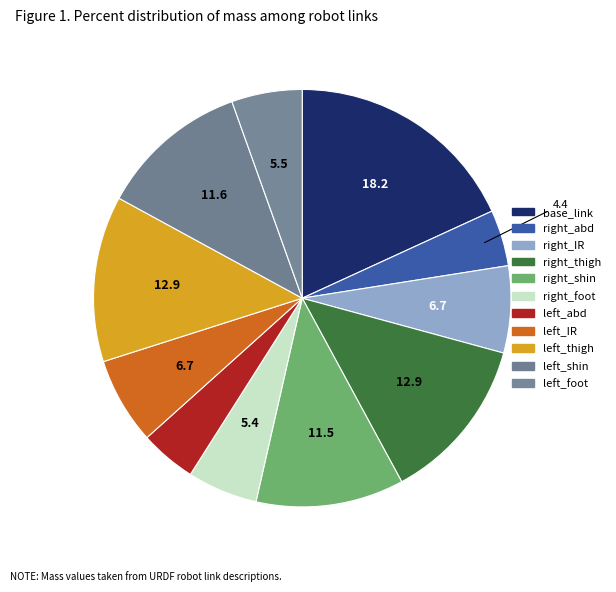

How many segments does this pie chart have?

11